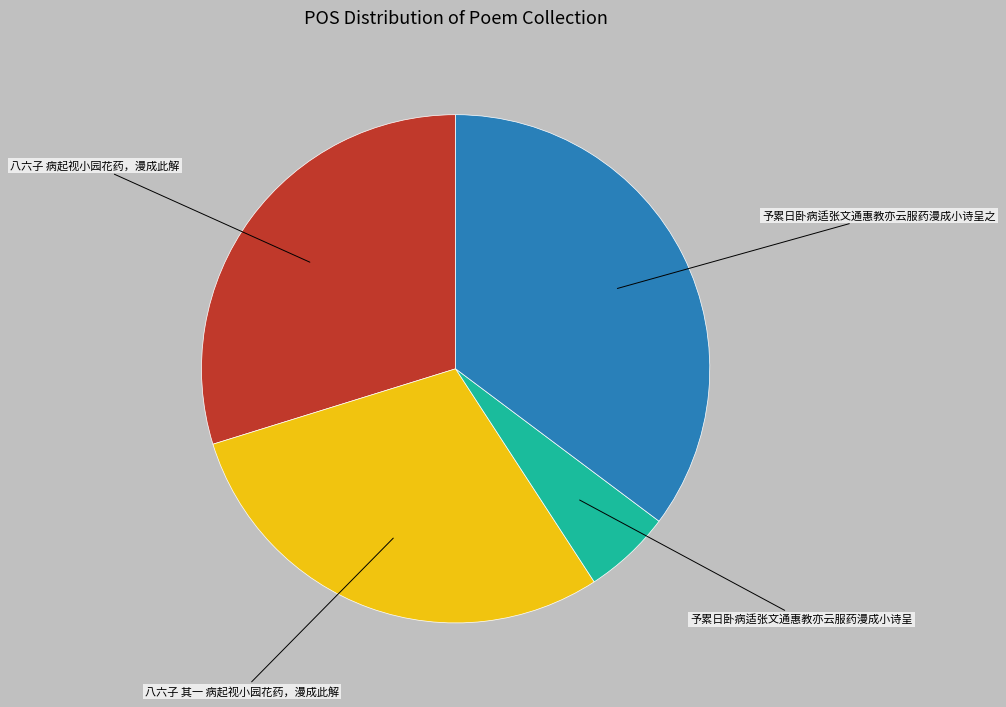

Is there a majority slice in this chart?

No